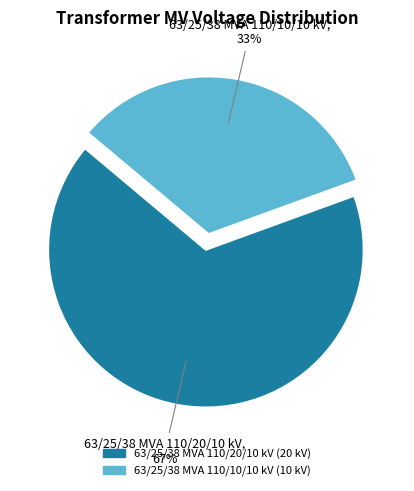

Is there any slice that represents more than half of the pie?

Yes